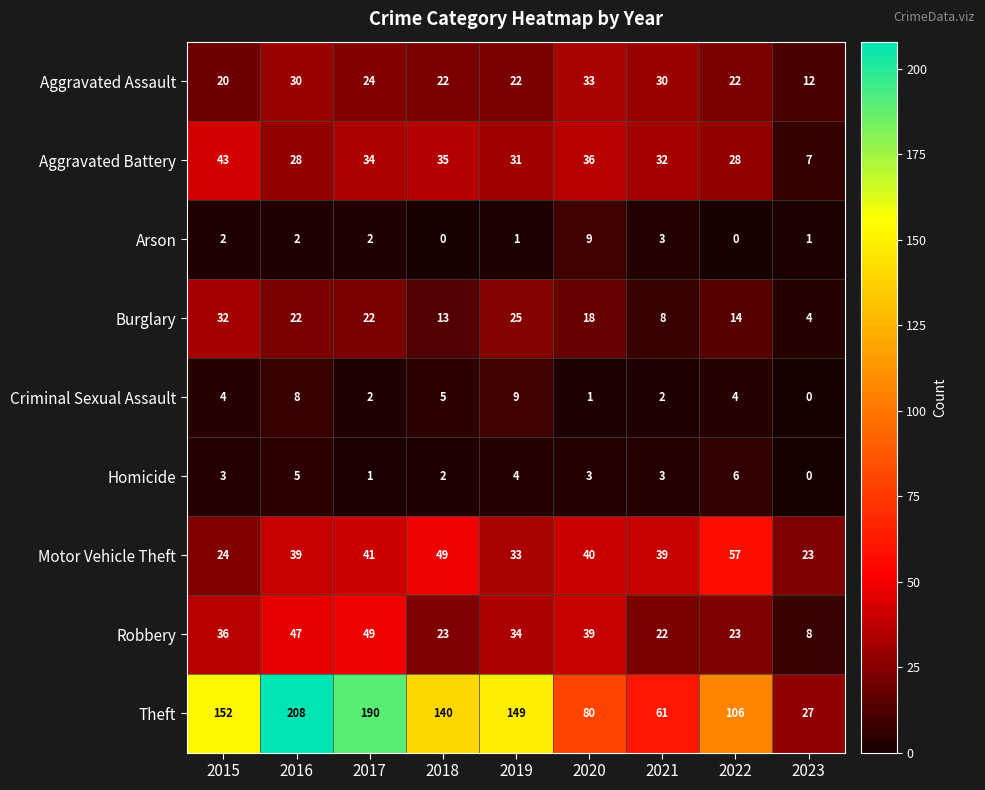

True or false: Homicide has a value of 1 at 2015.

False